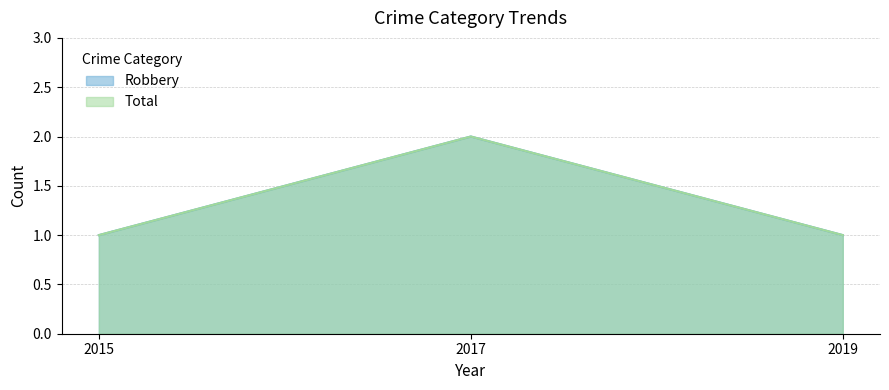

What are all the series names shown in the legend?

Robbery, Total